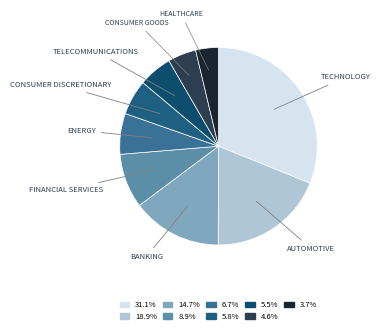

Count the number of slices in the pie.

9